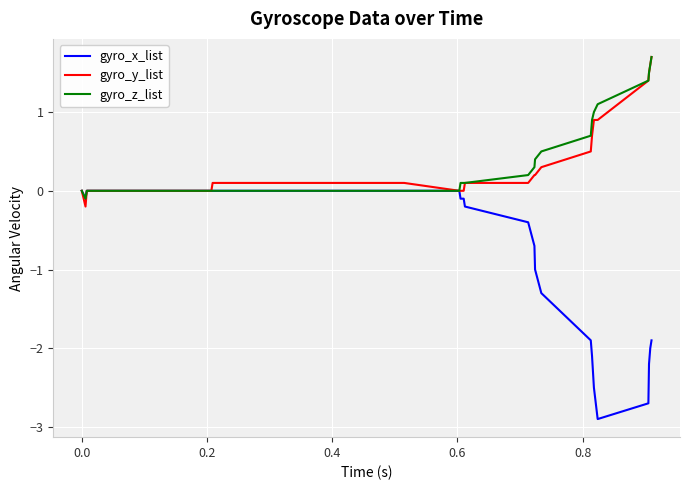

What is the greatest value displayed?

1.7